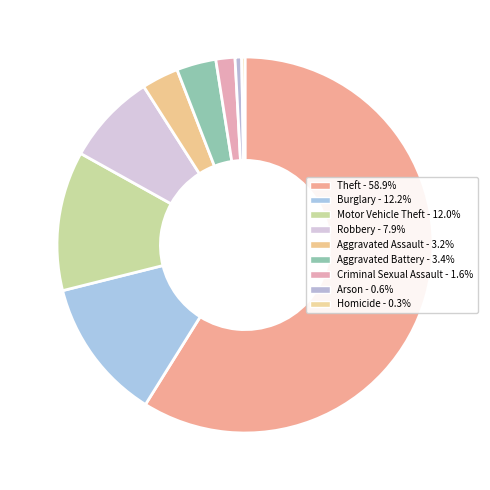

Rank the categories by value from highest to lowest.

Theft, Burglary, Motor Vehicle Theft, Robbery, Aggravated Battery, Aggravated Assault, Criminal Sexual Assault, Arson, Homicide